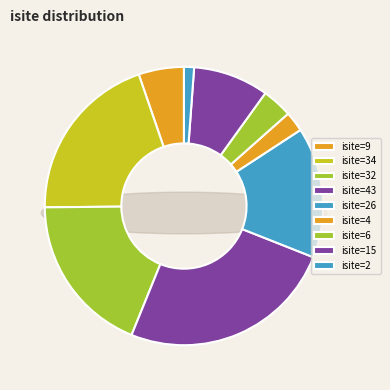

How many slices are in this pie chart?

9